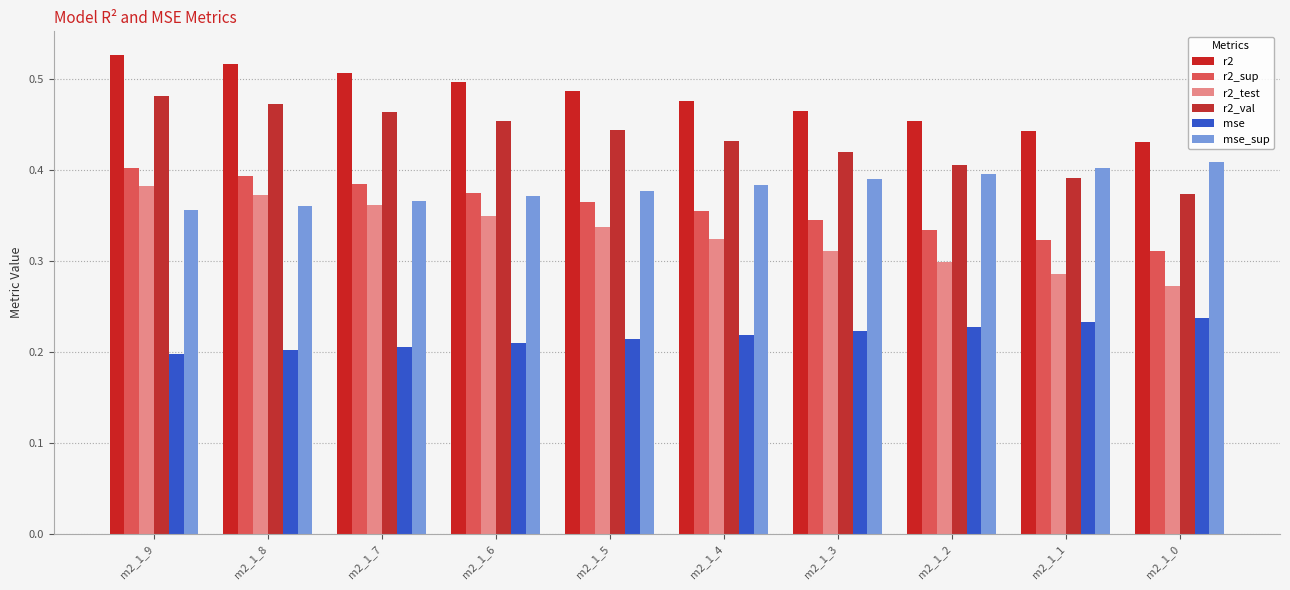

True or false: r2_val has a value of 0.2 at m2_1_2.

False